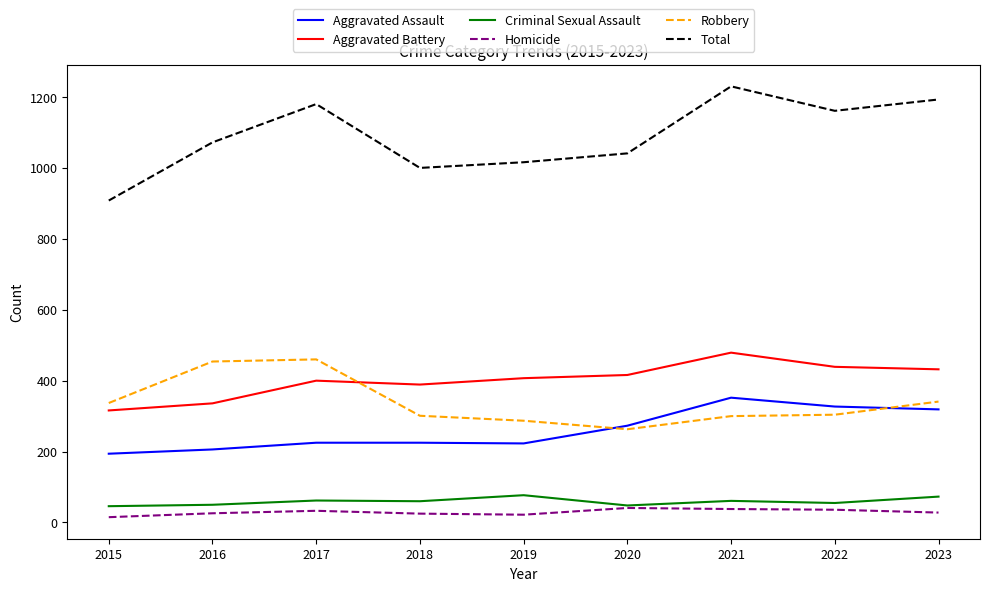

At which category is the sum across all series the highest?

2021